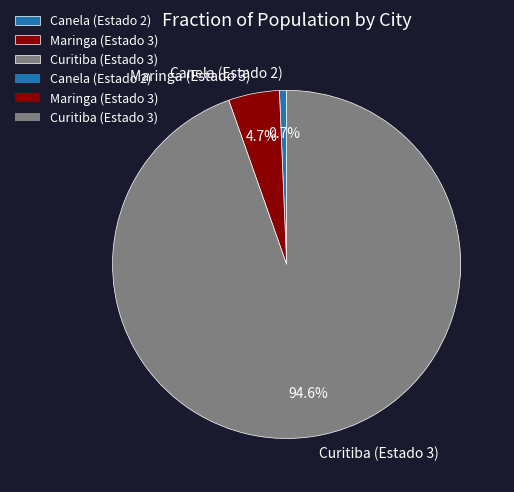

What is the smallest slice in the pie chart?

Canela (Estado 2)